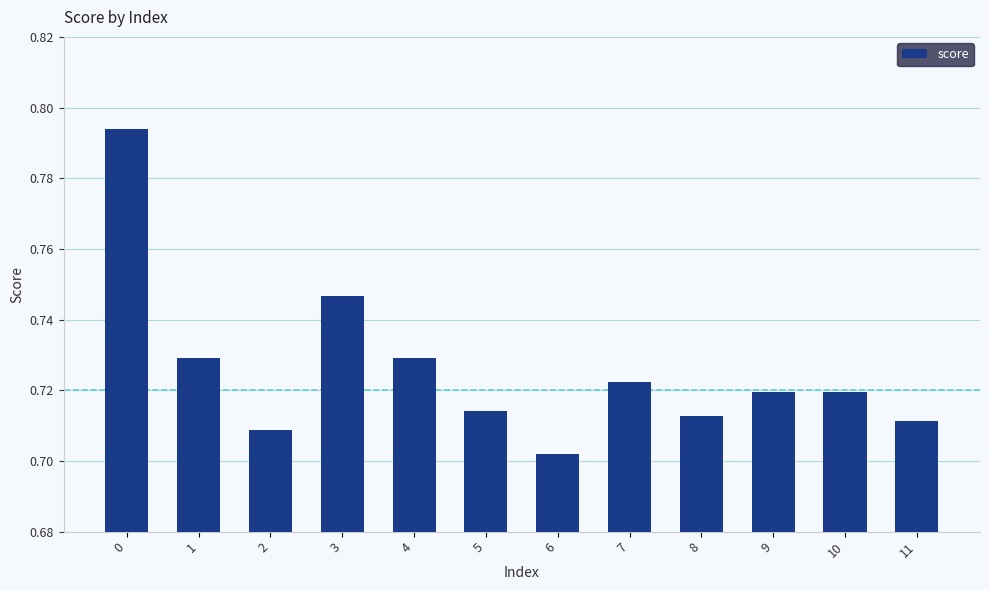

At which category does the chart reach its minimum across all series?

6